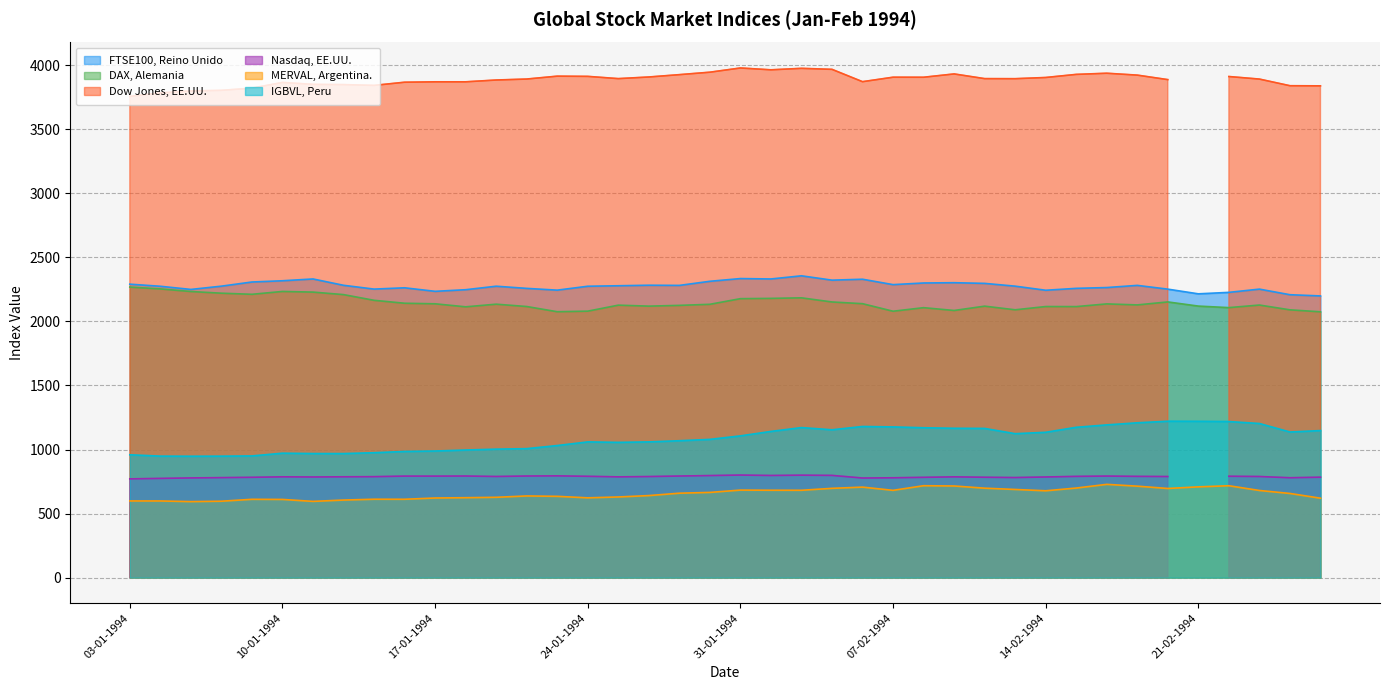

True or false: FTSE100, Reino Unido and MERVAL, Argentina. intersect in this chart.

False